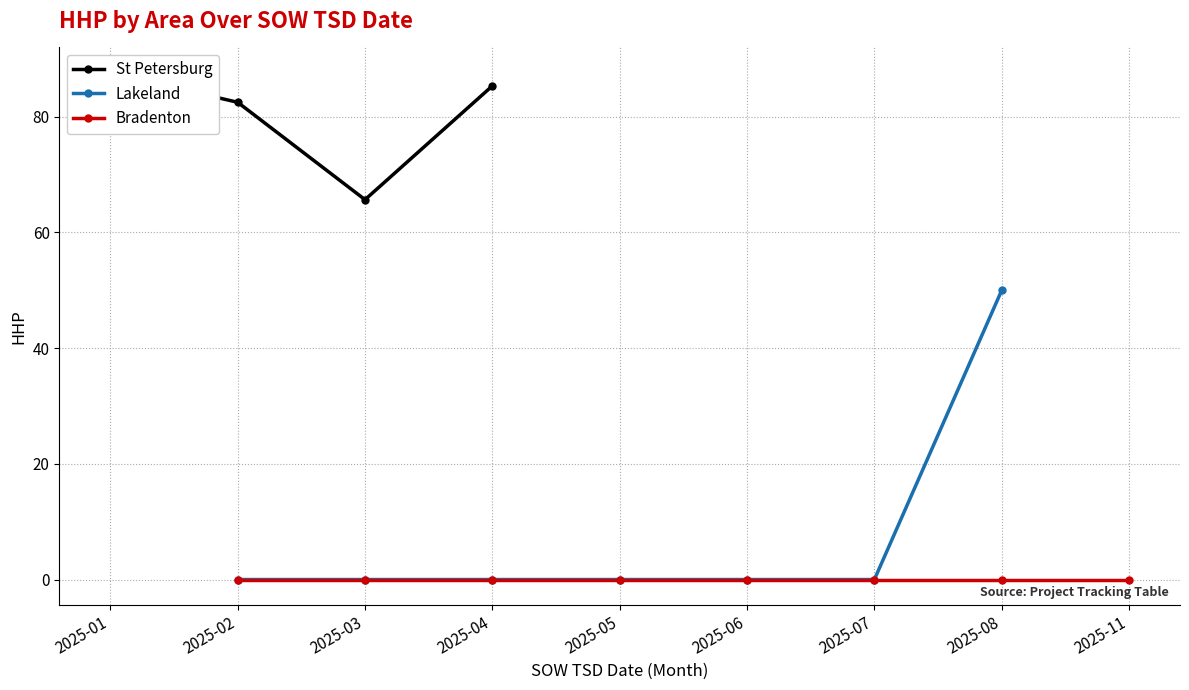

The value of Lakeland at 2025-07 is 0. True or false?

True